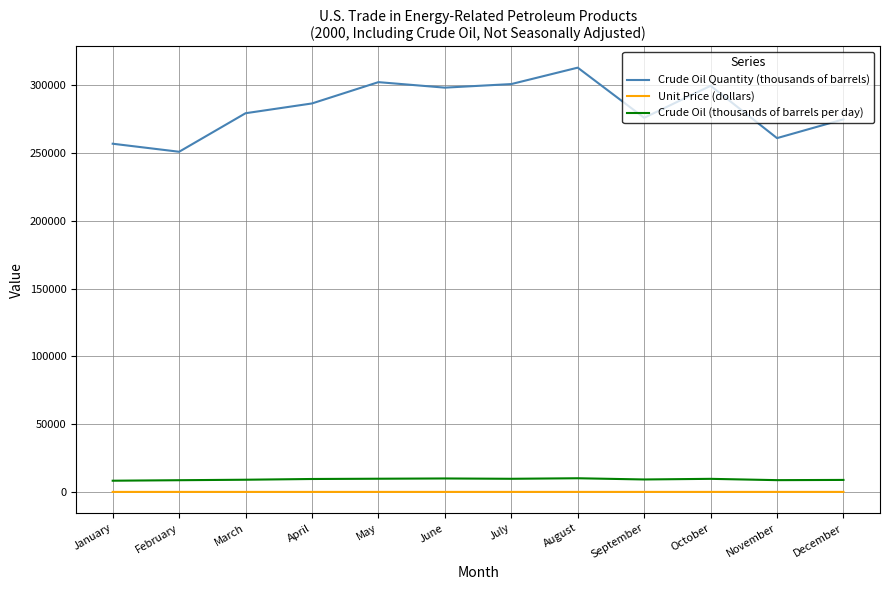

The value of Unit Price (dollars) at December is 26.4. True or false?

True